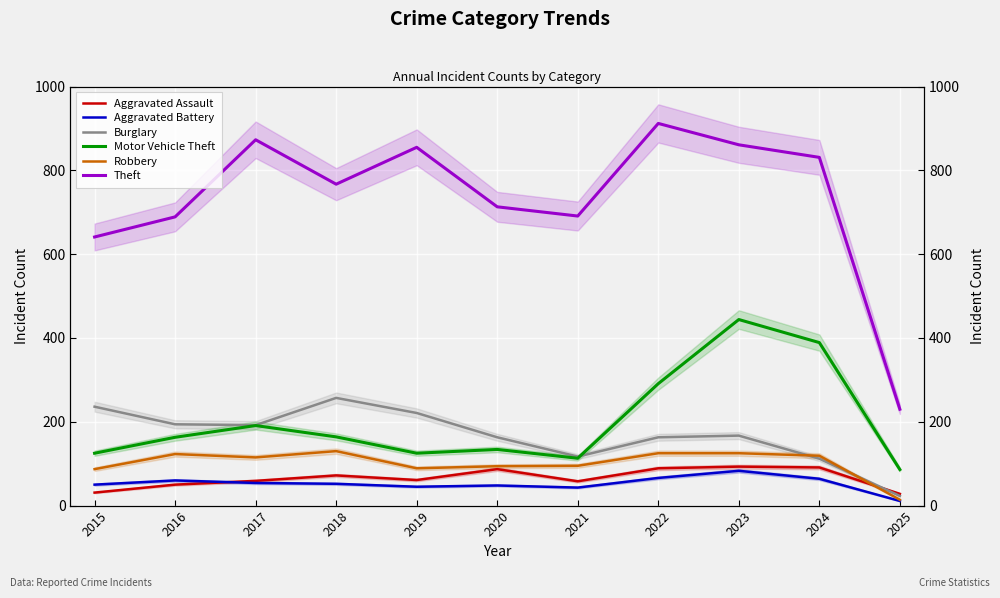

In Theft, how many points are higher than both neighbors (excluding endpoints)?

3